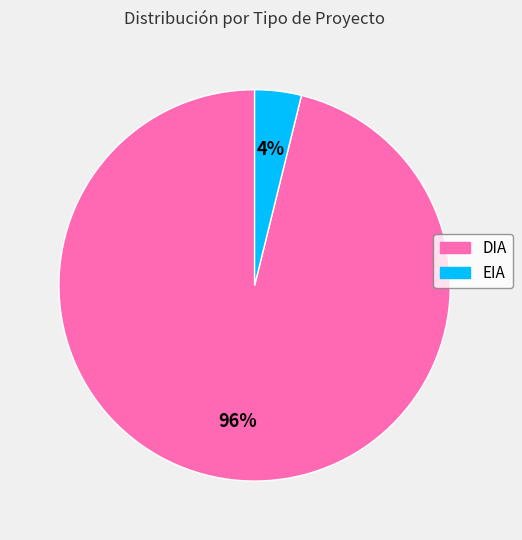

Does DIA represent more than half of the total?

Yes